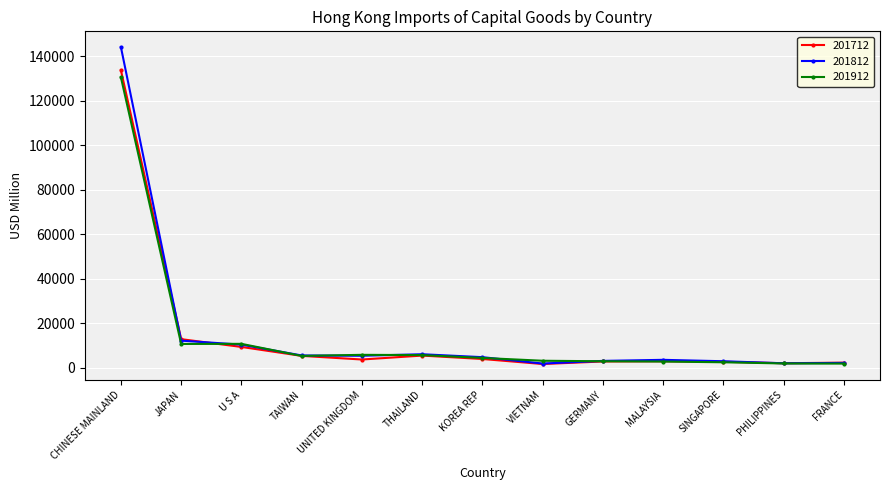

How many data points in 201712 are less than 3675?

6